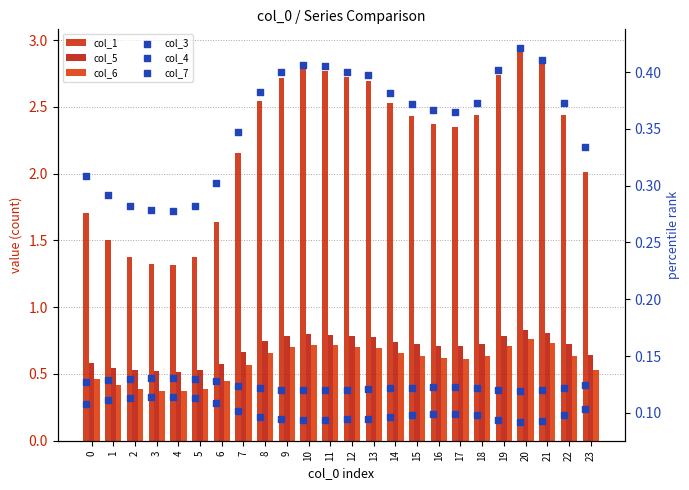

What are all the series names shown in the legend?

col_1, col_5, col_6, col_3, col_4, col_7